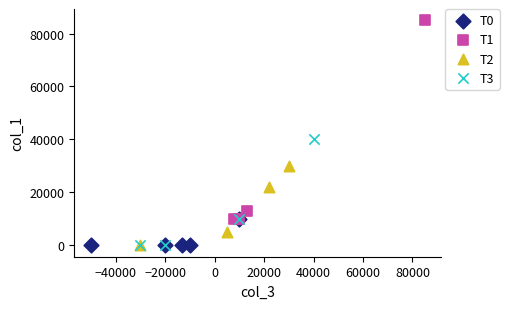

What are all the series names shown in the legend?

T0, T1, T2, T3